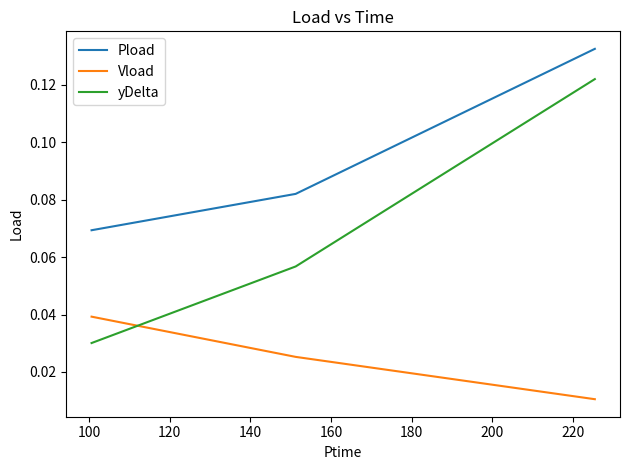

Which series has the largest total across all categories?

Pload